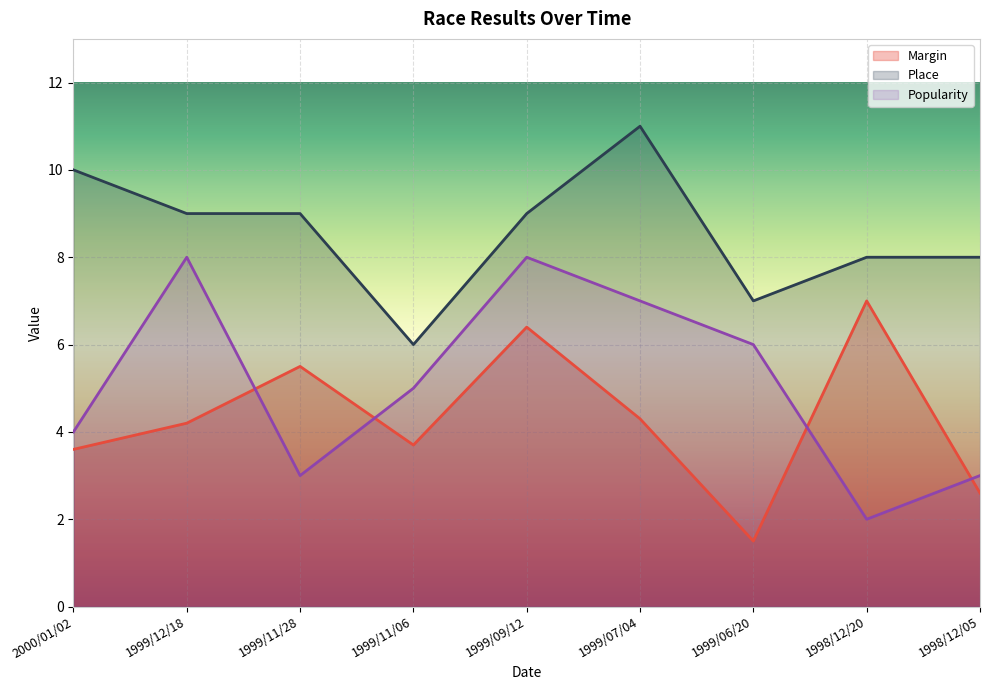

How many lines are shown in the chart?

3